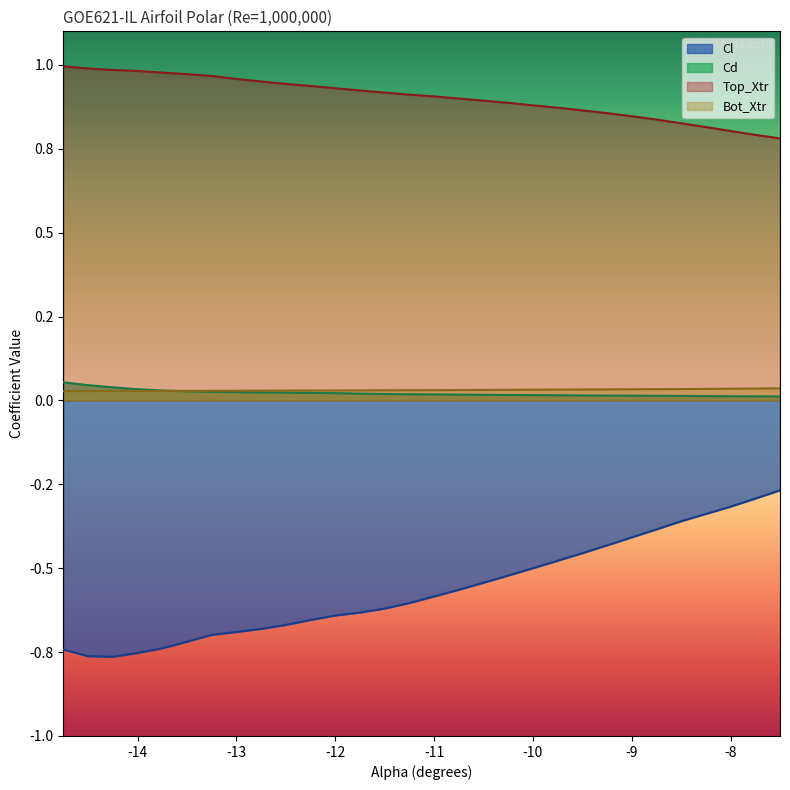

The value of Cd at -14.75 is 0.0. True or false?

False